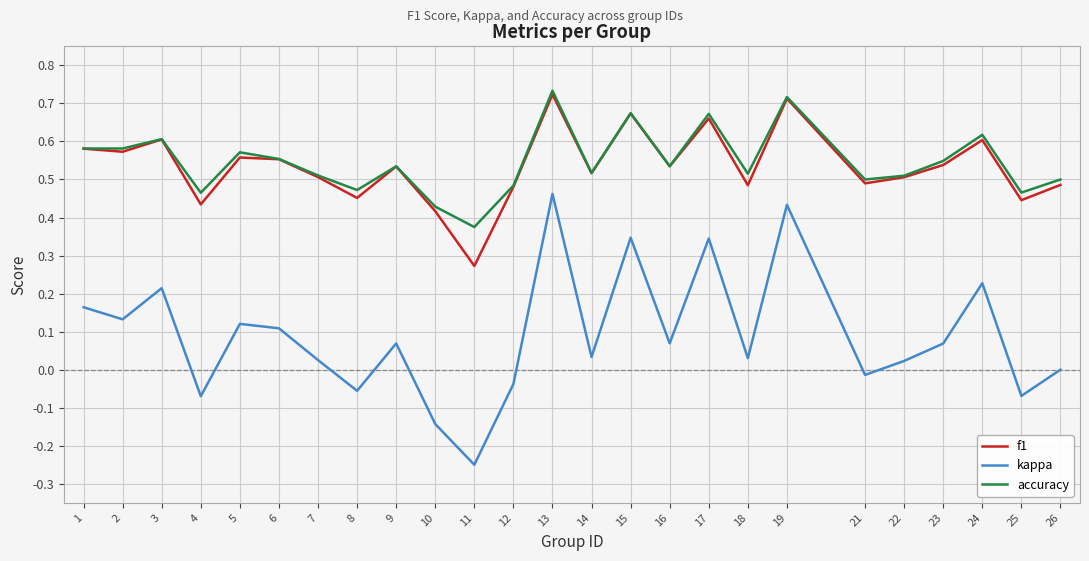

True or false: kappa and f1 intersect in this chart.

False